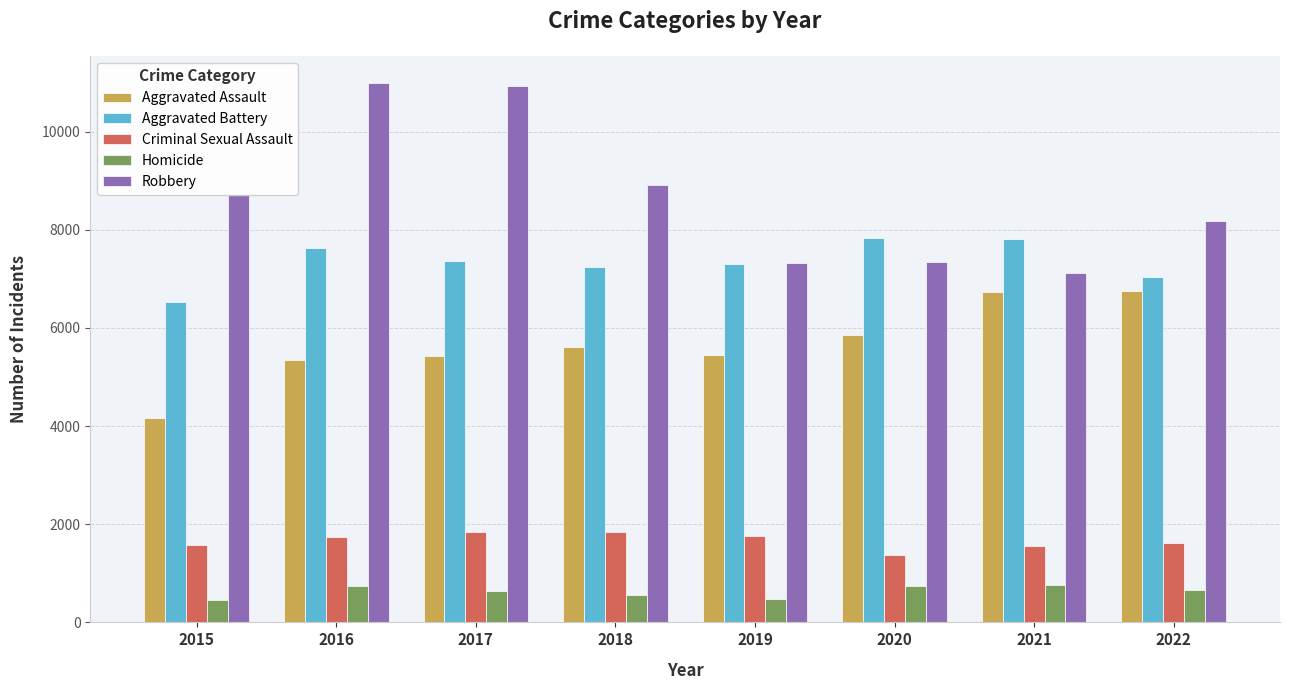

Which series has the widest spread of values?

Robbery